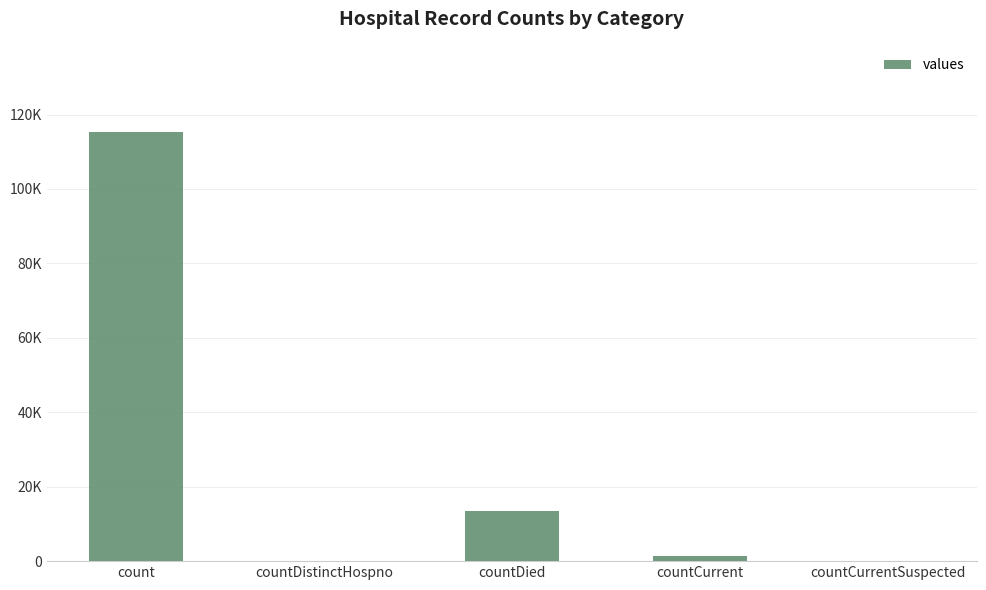

True or false: the data shows 45194 at countCurrentSuspected.

False